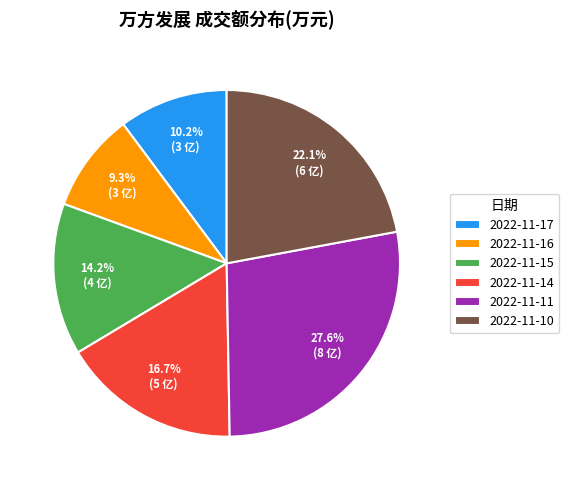

To the nearest percent, what is the difference between the largest and smallest slice percentages?

18%